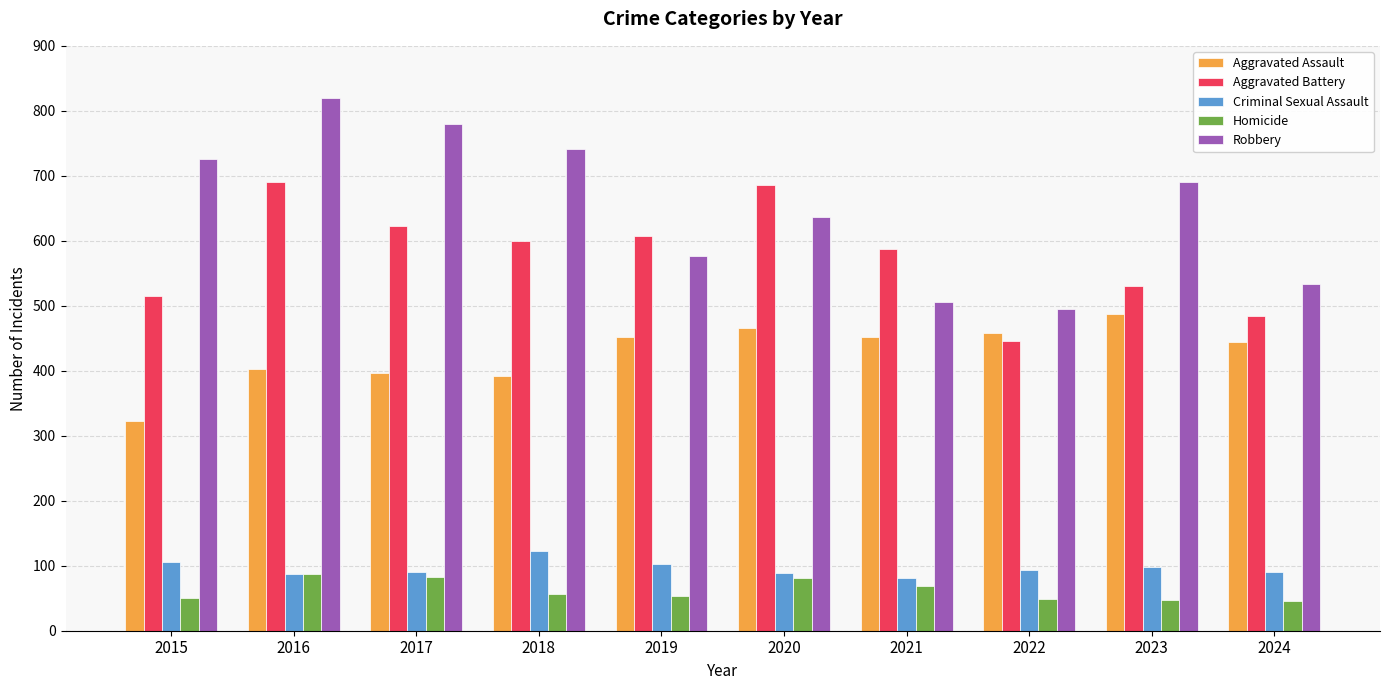

What is the average value of the Aggravated Battery series?

577